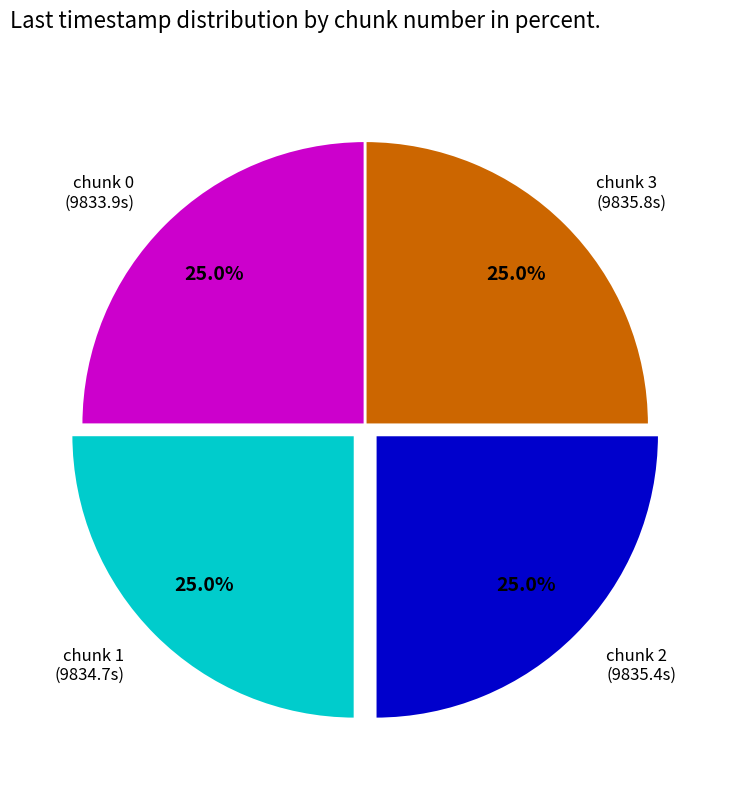

To the nearest percent, what is the average slice percentage?

25%